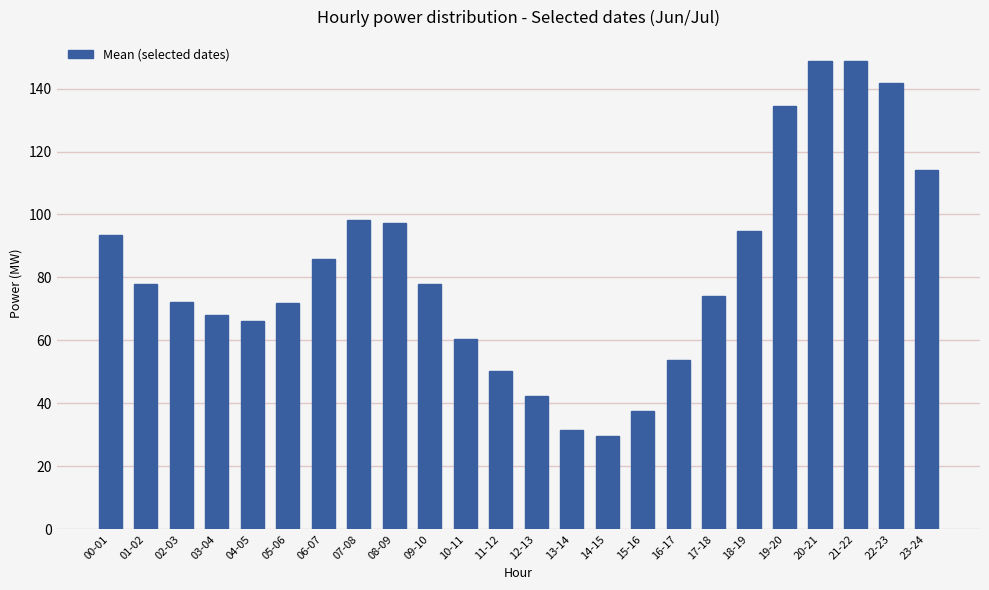

Are the bars horizontal?

No